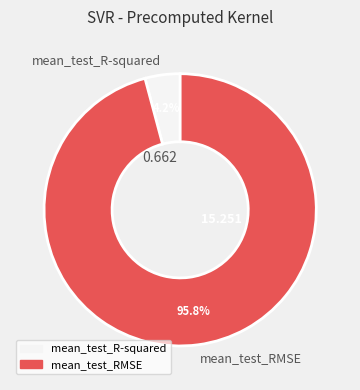

Is there a majority slice in this chart?

Yes